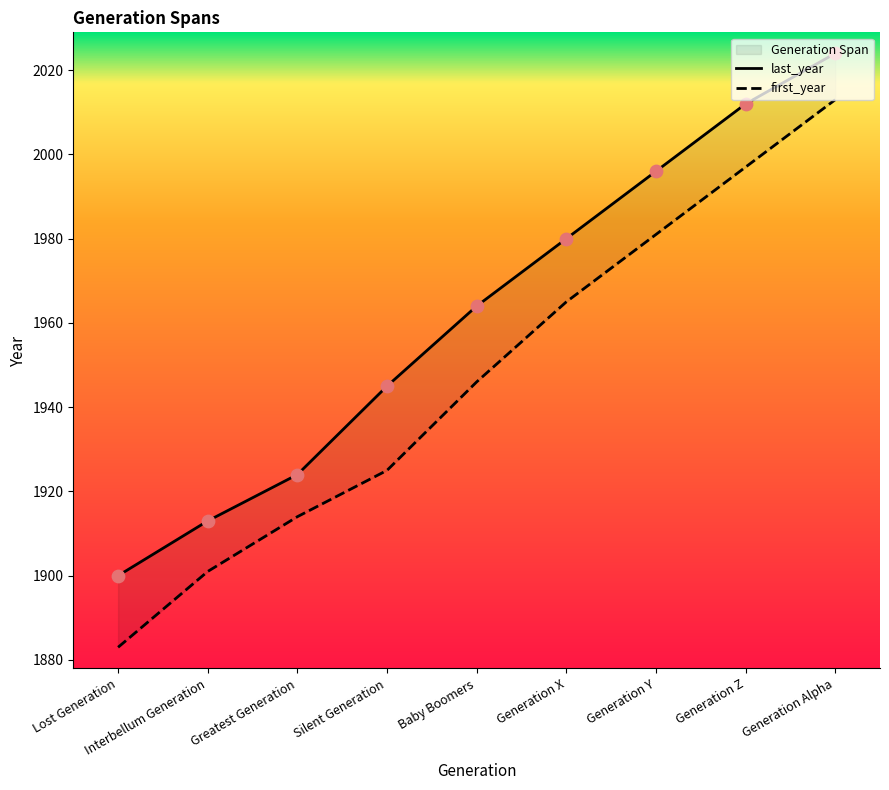

At which category is the sum across all series the highest?

Generation Alpha